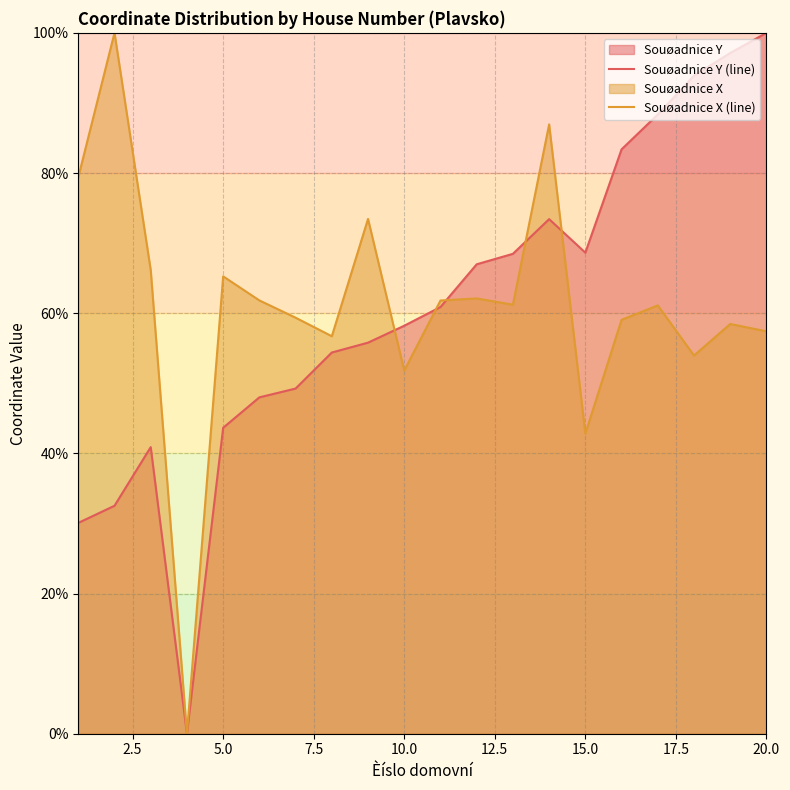

How many data points in Souøadnice Y (line) are above 60?

10